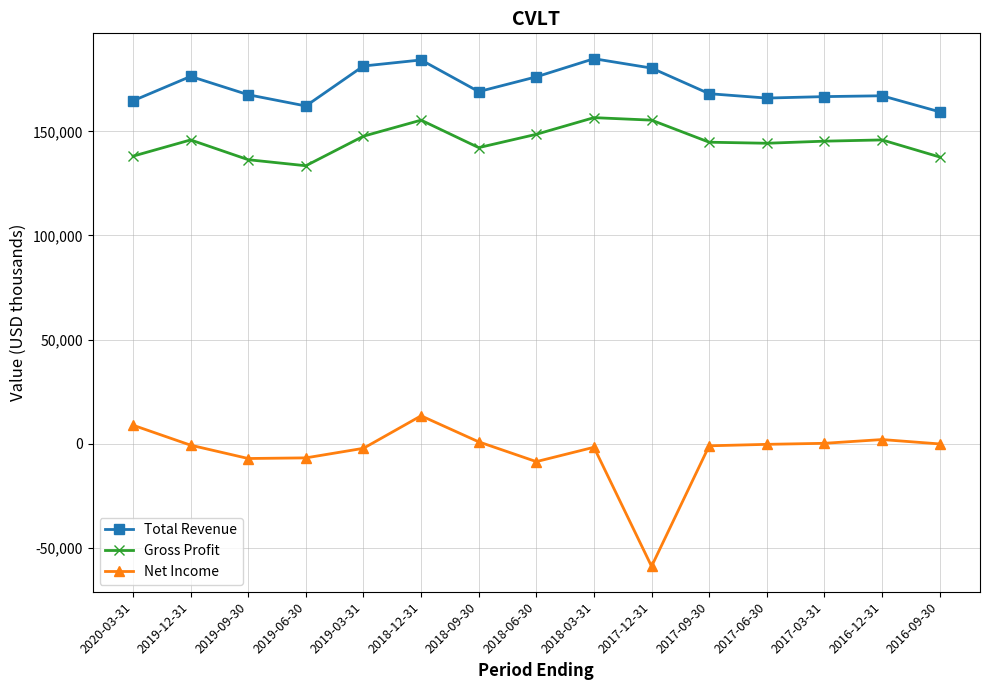

What is the lowest value of the Total Revenue series?

159400